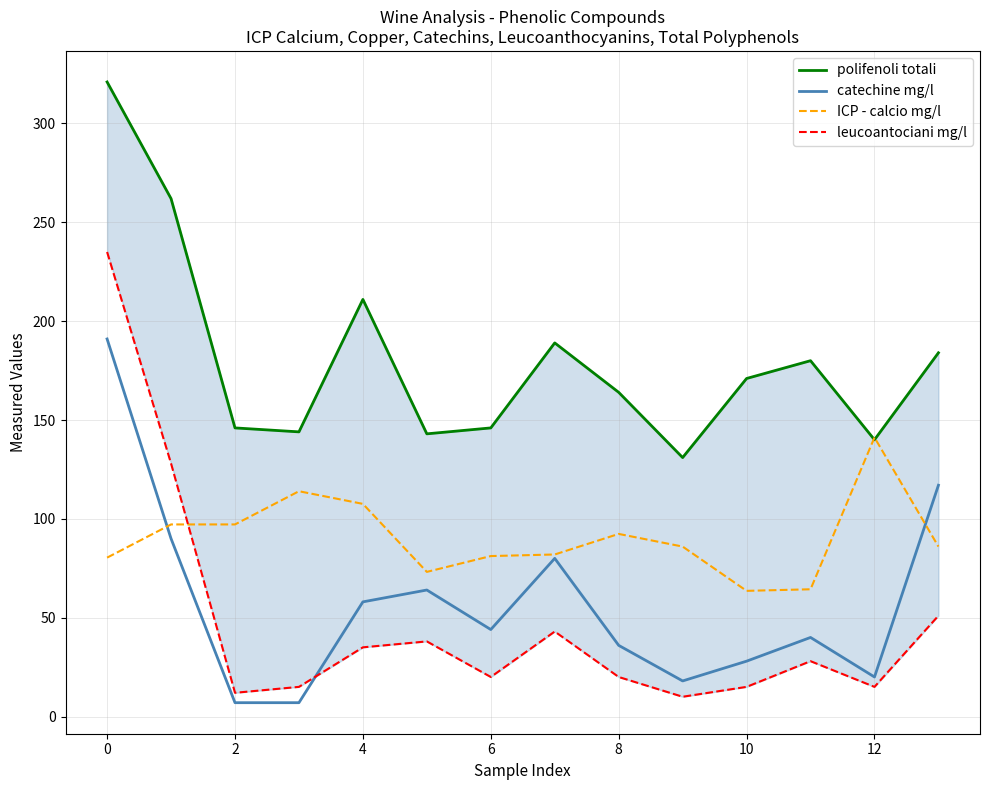

Which has a higher value, 6 or 14?

6